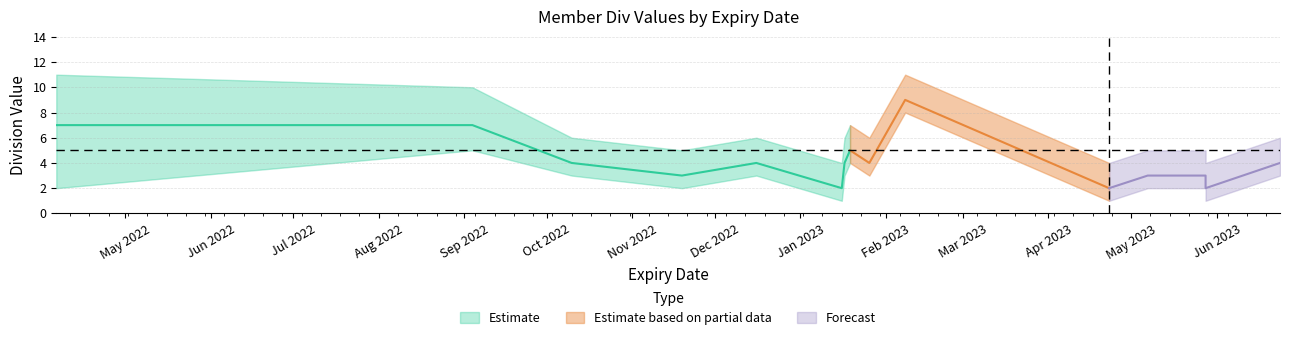

Is the value of Div_mid at 2023-05-28 greater than the value of Paid at 2022-04-06?

No